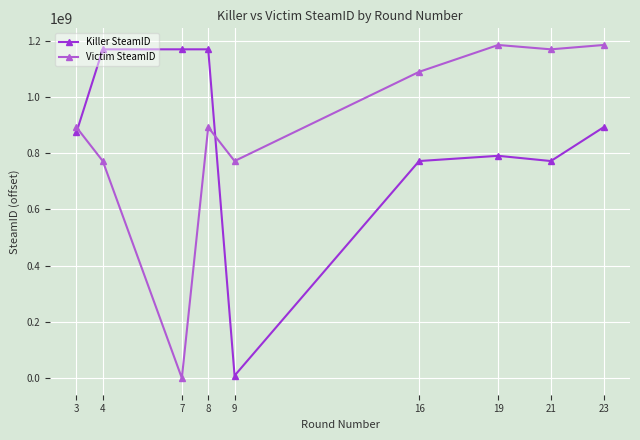

Between 4 and 7, which series saw the biggest shift?

Victim SteamID